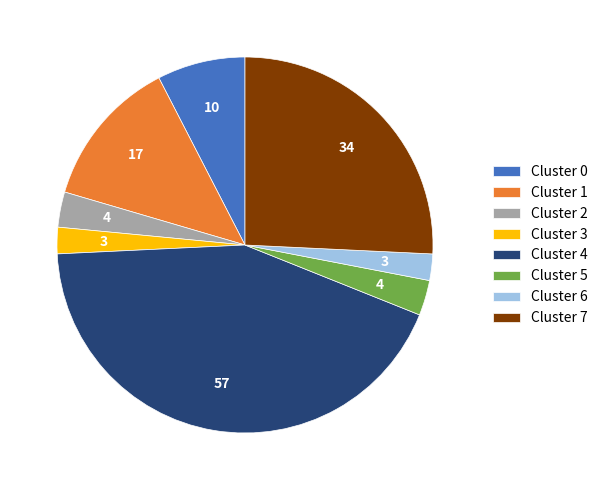

Between Cluster 1 and Cluster 2, which is larger?

Cluster 1